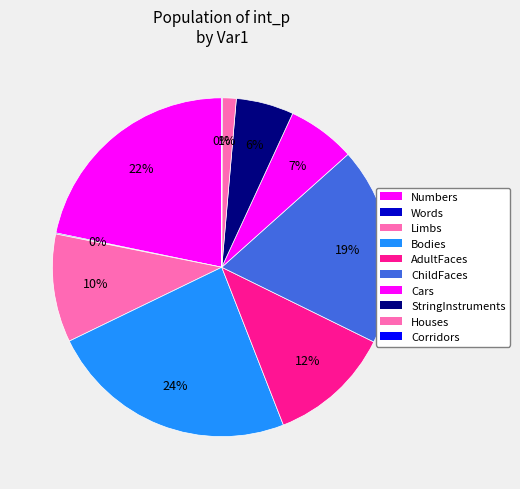

To the nearest percent, what is the difference between the Corridors and Cars slice percentages?

6%